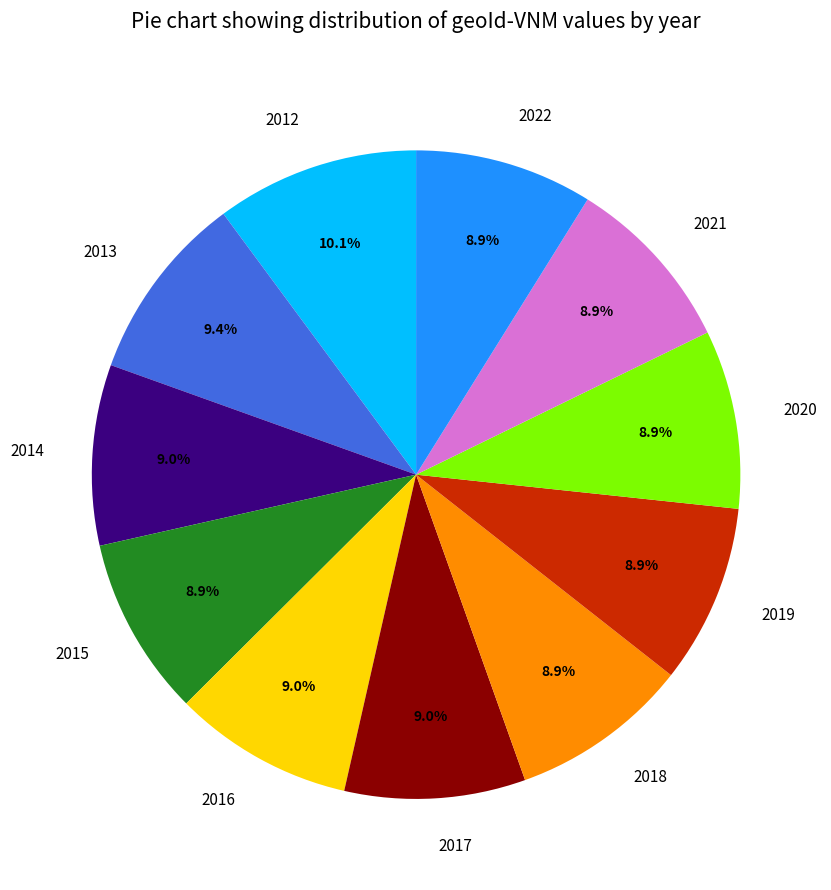

Does 2017 account for over 50% of the chart?

No